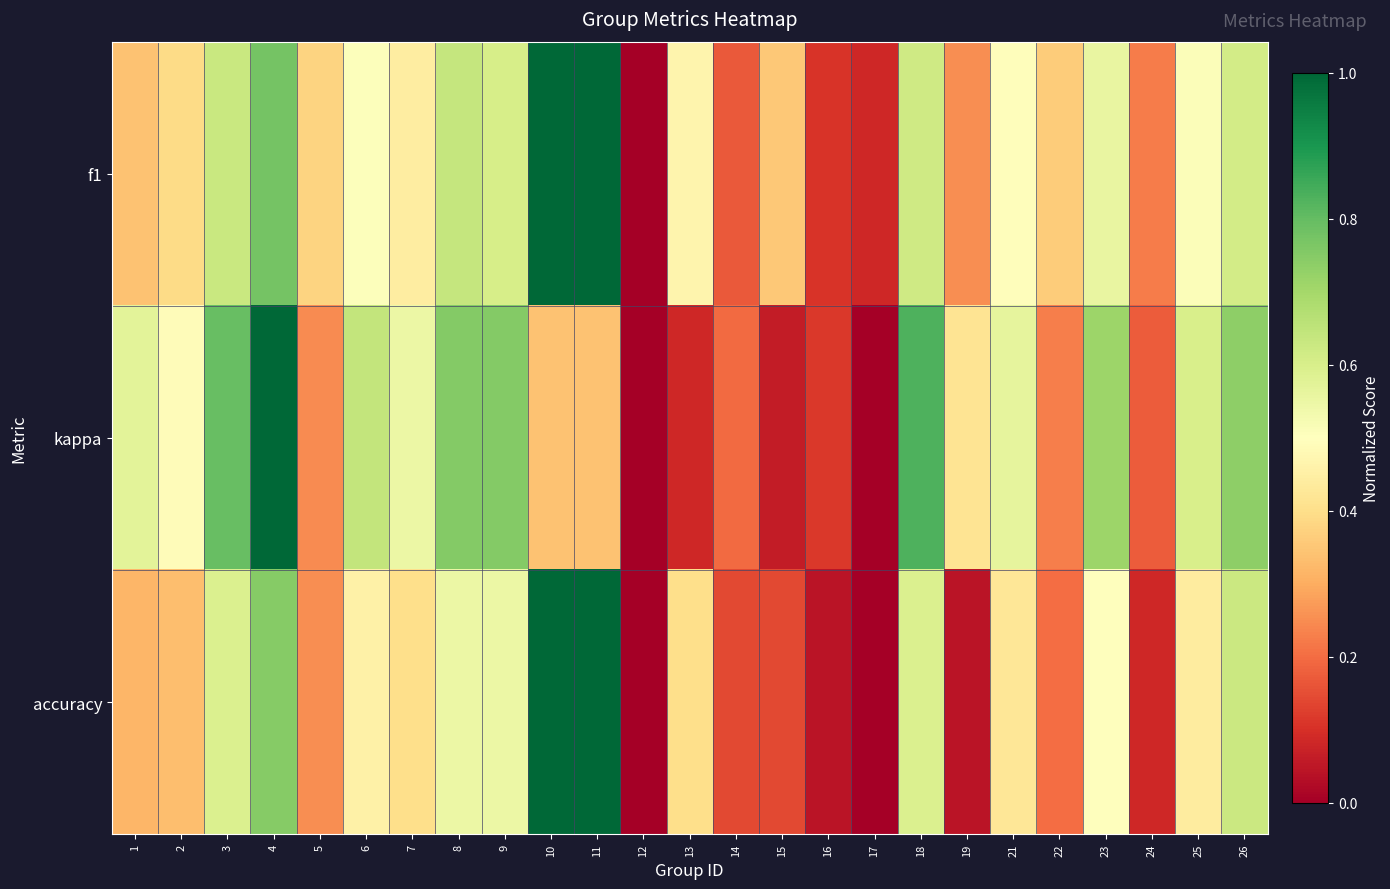

Reading left to right, extract all data points from this chart.

f1: 1=0.3	2=0.4	3=0.6	4=0.8	5=0.4	6=0.5	7=0.4	8=0.6	9=0.6	10=1.0	11=1.0	12=0.0	13=0.5	14=0.2	15=0.4	16=0.1	17=0.1	18=0.6	19=0.3	21=0.5	22=0.4	23=0.6	24=0.2	25=0.5	26=0.6
kappa: 1=0.6	2=0.5	3=0.8	4=1.0	5=0.2	6=0.6	7=0.5	8=0.8	9=0.8	10=0.3	11=0.3	12=0.0	13=0.1	14=0.2	15=0.1	16=0.1	17=0.0	18=0.8	19=0.4	21=0.6	22=0.2	23=0.7	24=0.2	25=0.6	26=0.7
accuracy: 1=0.3	2=0.3	3=0.6	4=0.7	5=0.3	6=0.5	7=0.4	8=0.6	9=0.6	10=1.0	11=1.0	12=0.0	13=0.4	14=0.1	15=0.1	16=0.0	17=0.0	18=0.6	19=0.0	21=0.4	22=0.2	23=0.5	24=0.1	25=0.4	26=0.6